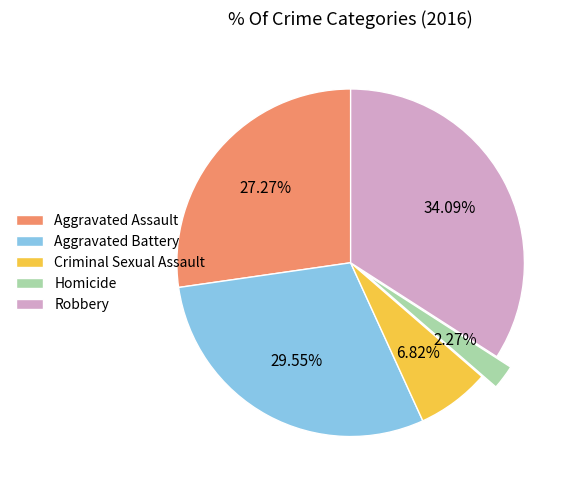

Which category has the biggest portion of the pie?

Robbery